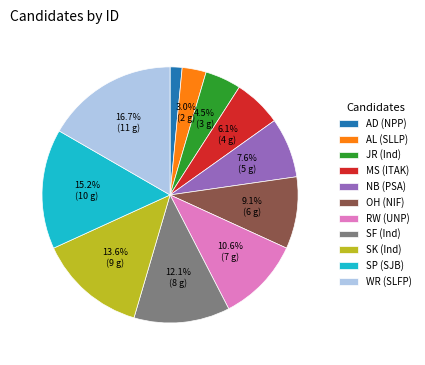

How many slices are in this pie chart?

11